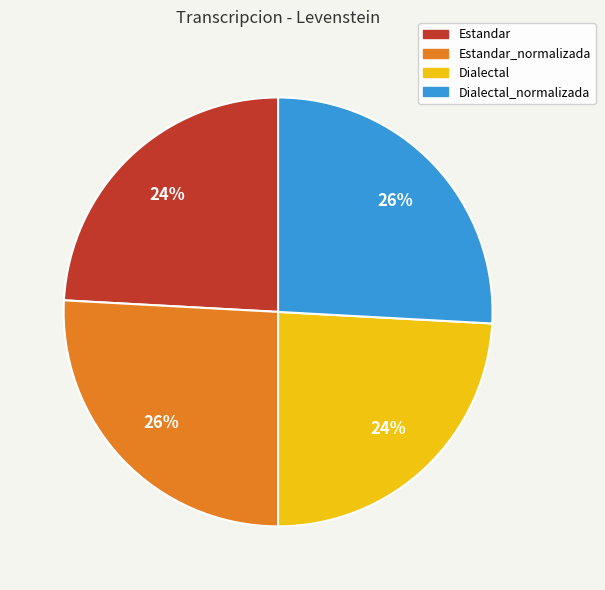

To the nearest percent, what is the average slice percentage?

25%